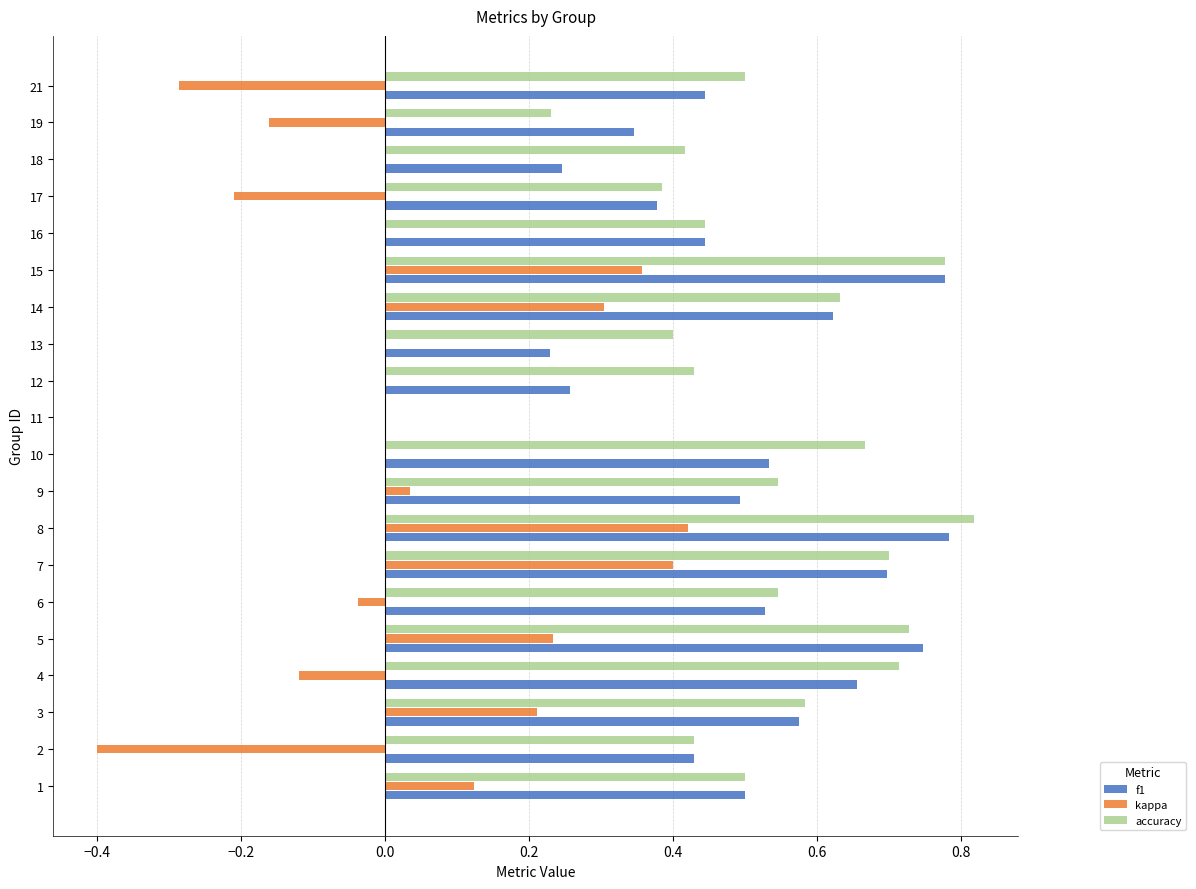

What are all the series names shown in the legend?

f1, kappa, accuracy